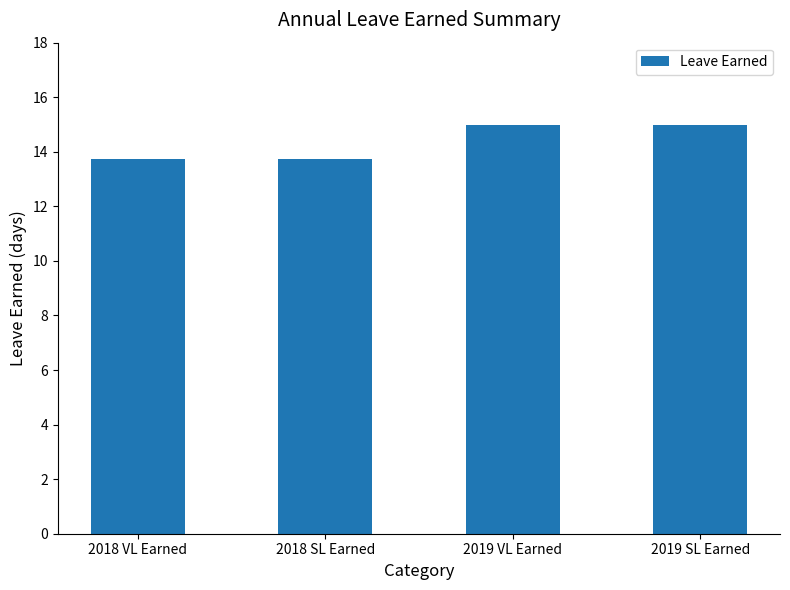

What is the sum of all values?

57.5